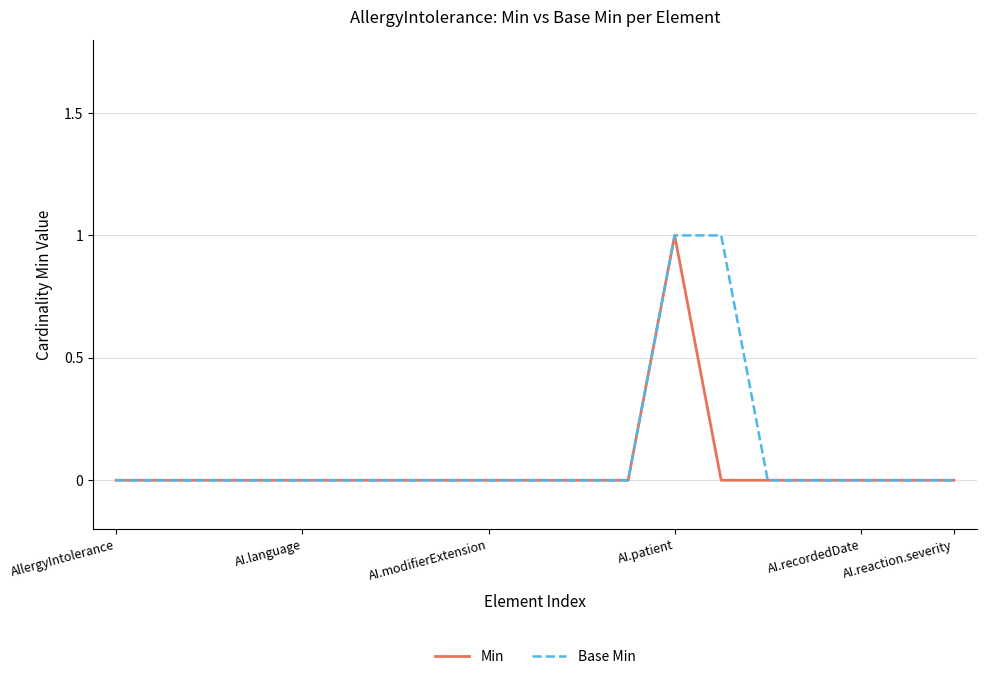

Which category has the highest value in the Min series?

AI.patient